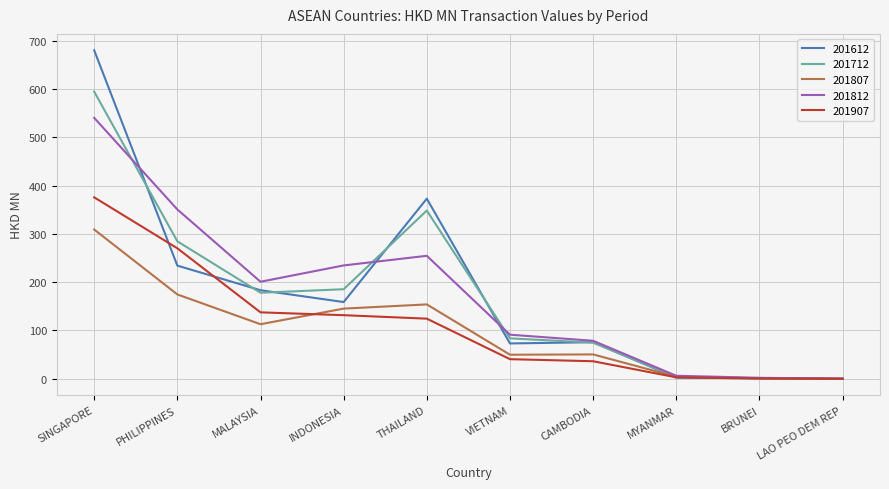

The 201712 series shows 178.2 at MALAYSIA. True or false?

True